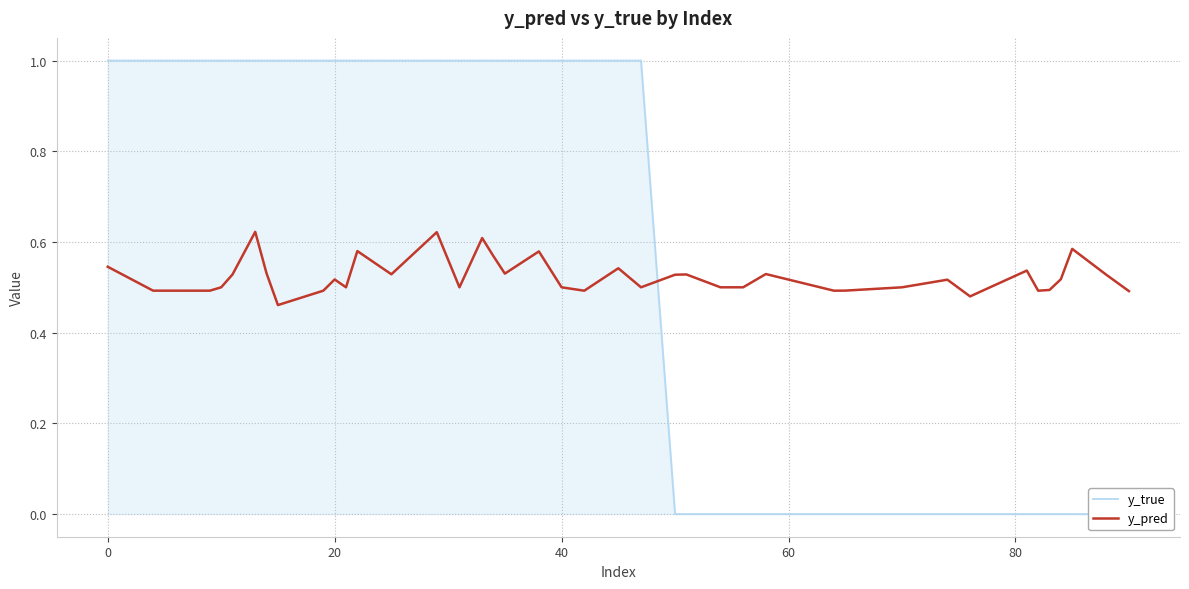

Is it true that y_pred equals 0.9 at 0?

False